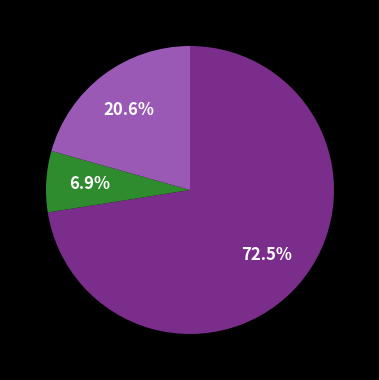

Does any single category account for the majority?

Yes